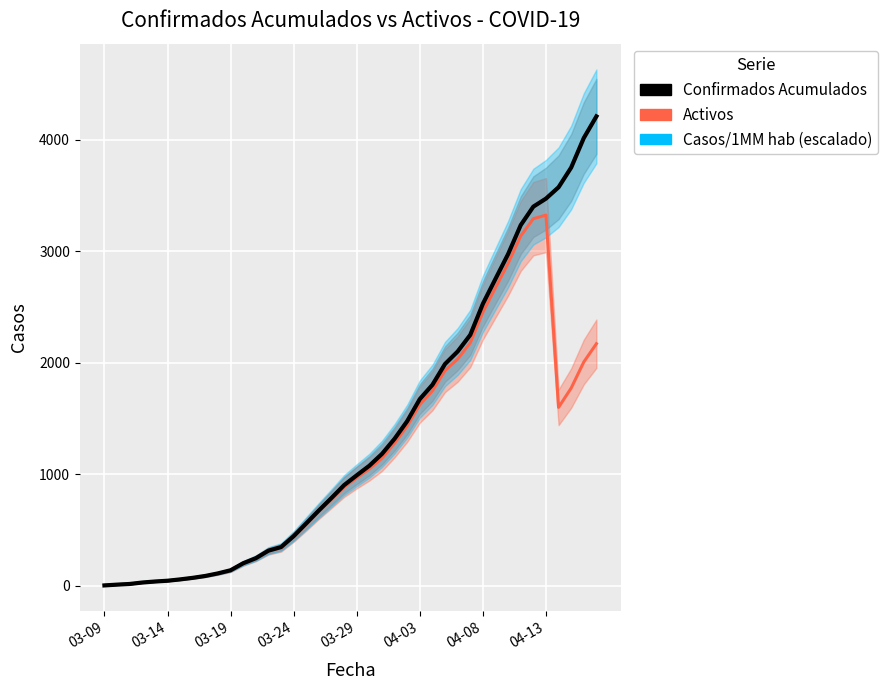

Which series has the largest total across all categories?

Casos/1MM hab (escalado)